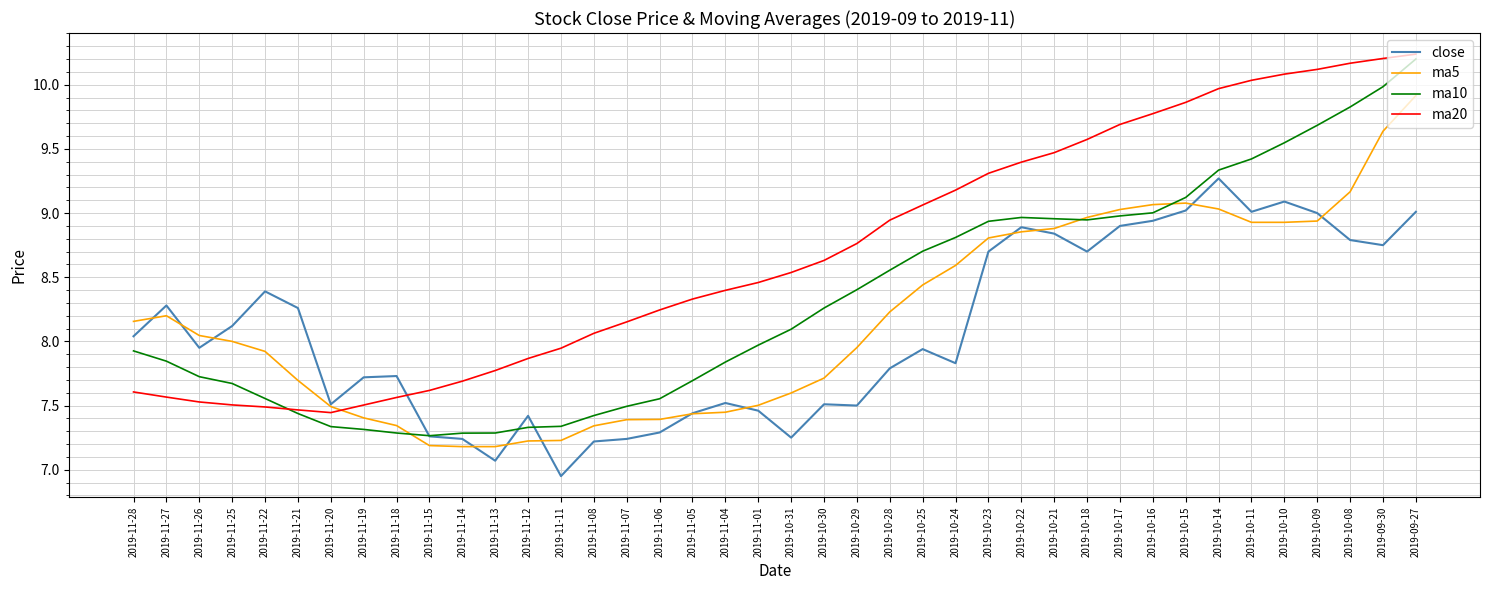

At which category does the chart reach its peak across all series?

2019-09-27